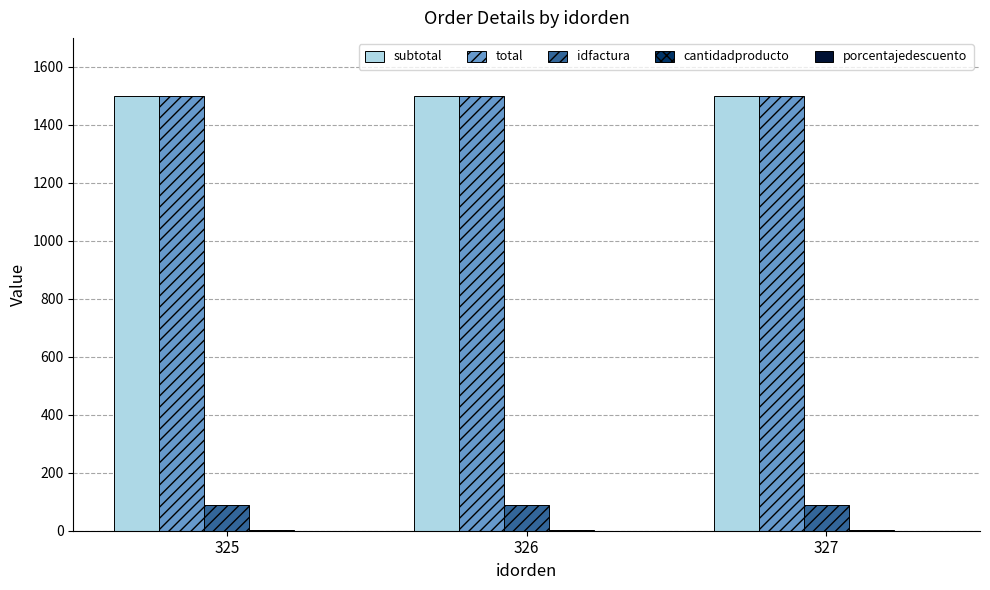

Is it true that total equals 1500 at 326?

True